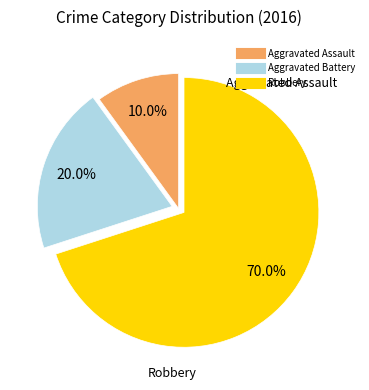

To the nearest percent, what is the average slice percentage?

33%